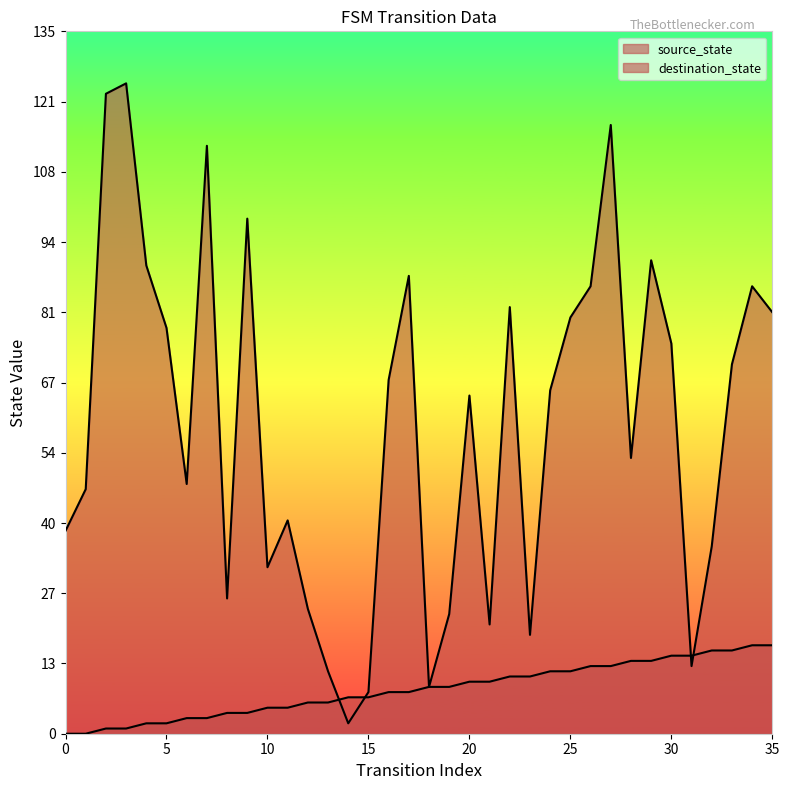

What are all the series names shown in the legend?

source_state, destination_state